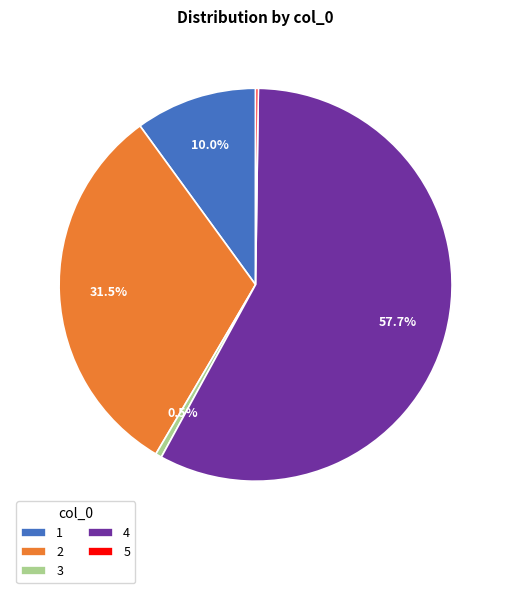

Which category has the biggest portion of the pie?

4